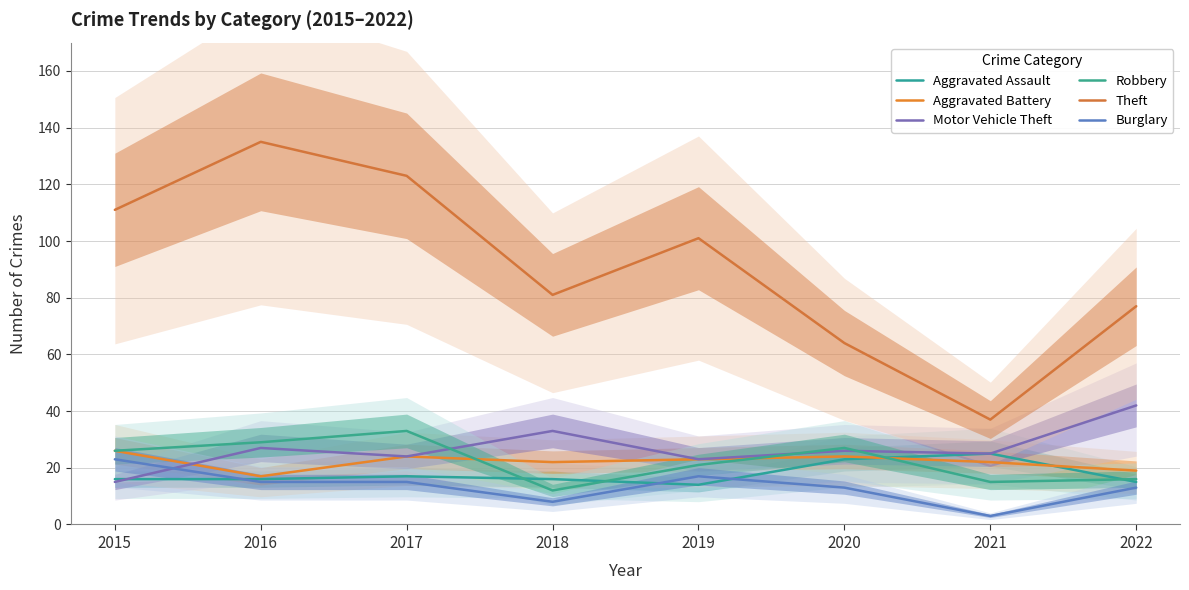

True or false: Burglary and Aggravated Assault cross at least once.

True